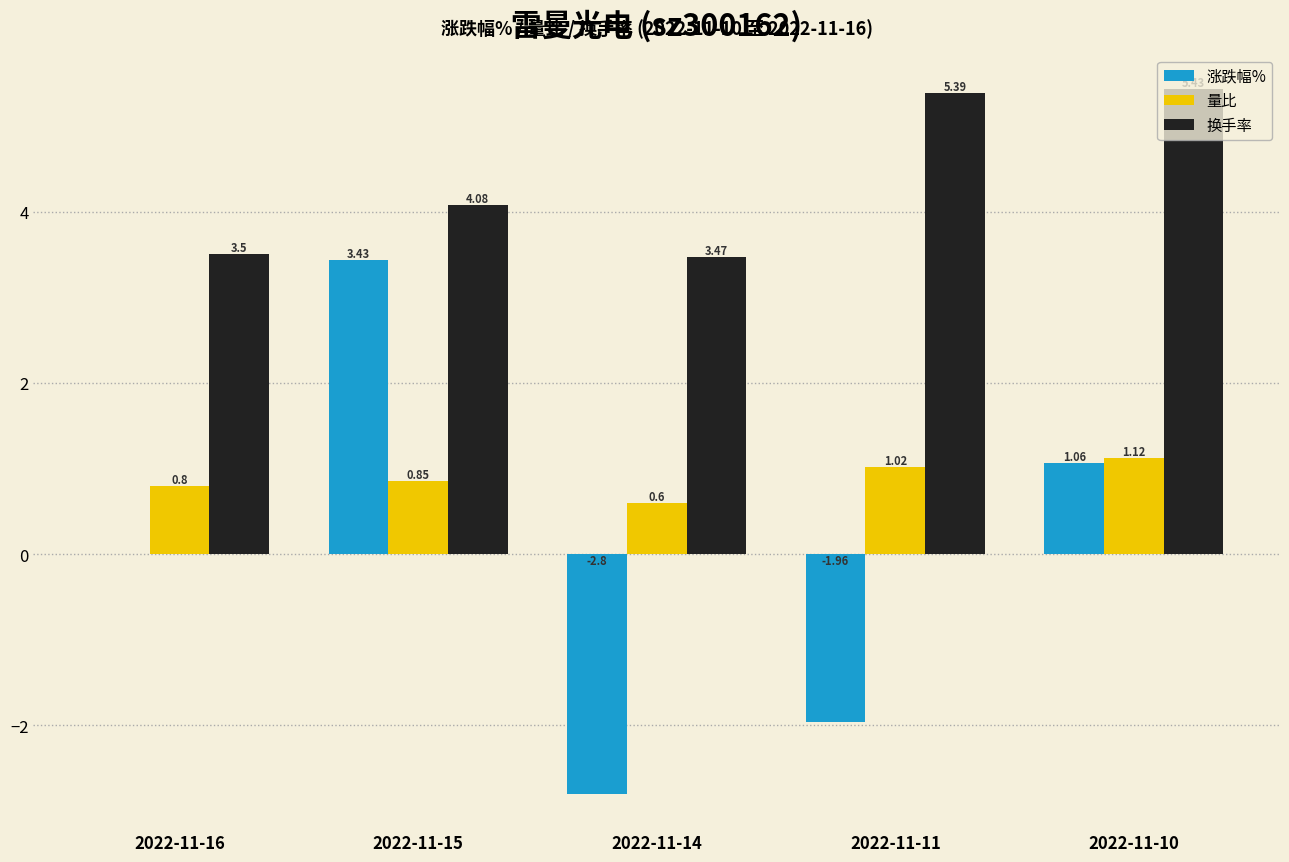

Which series changed the most between 2022-11-14 and 2022-11-11?

换手率